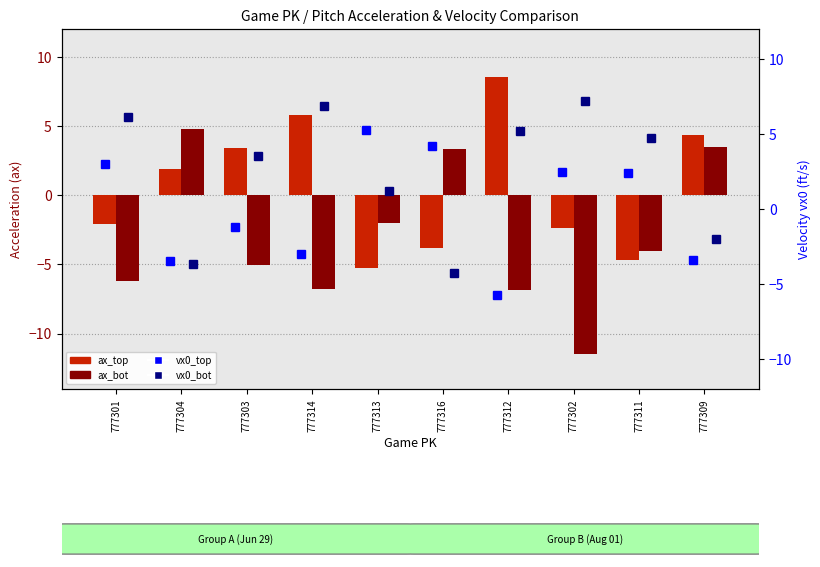

List the labels in order of vx0_top value, largest first.

777313, 777316, 777301, 777302, 777311, 777303, 777314, 777309, 777304, 777312